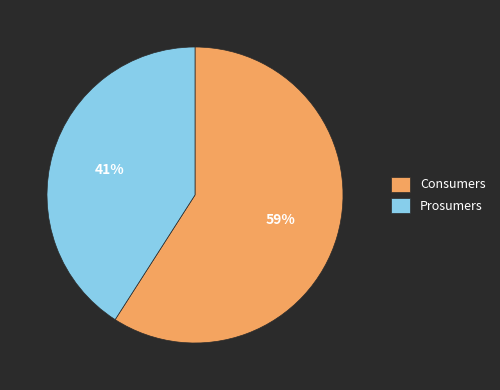

What is the majority slice?

Consumers